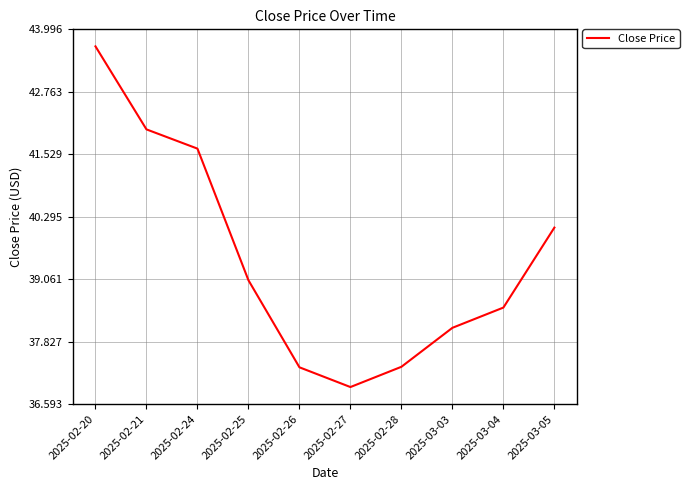

How many values are below 39?

5